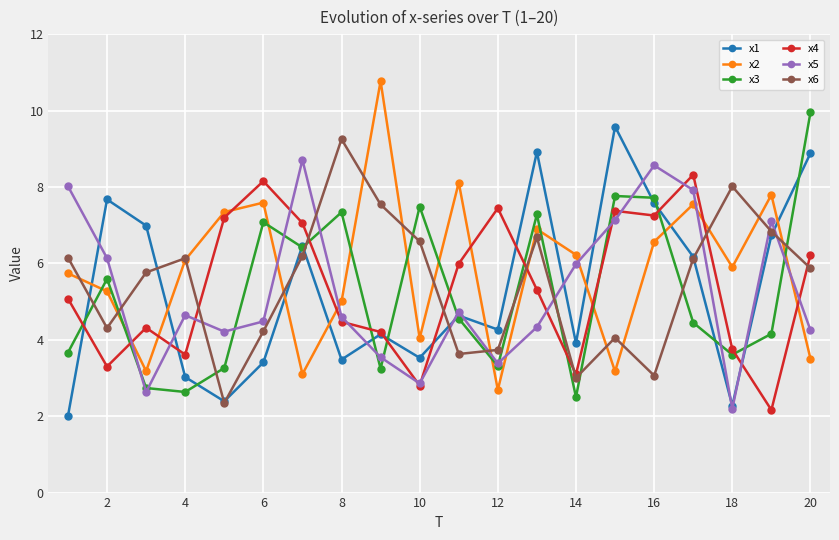

How many interior local peaks does the x5 series have?

5